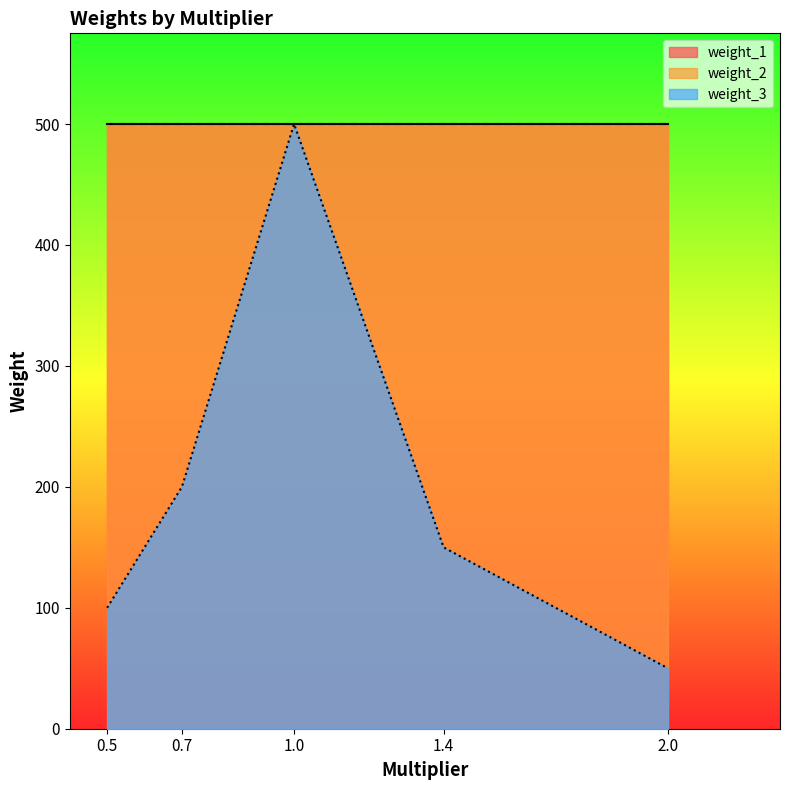

What is the sum of all weight_3 values?

1000